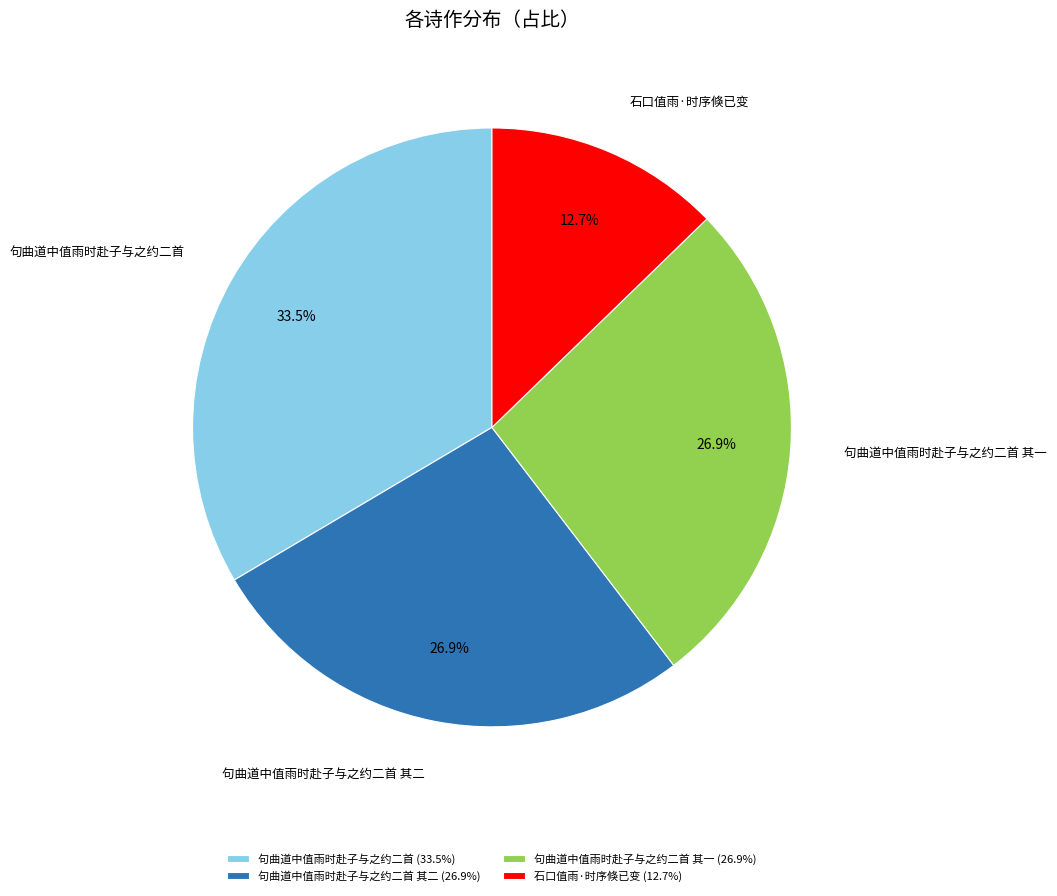

True or false: 石口值雨·时序倏已变 accounts for 24% of the total.

False